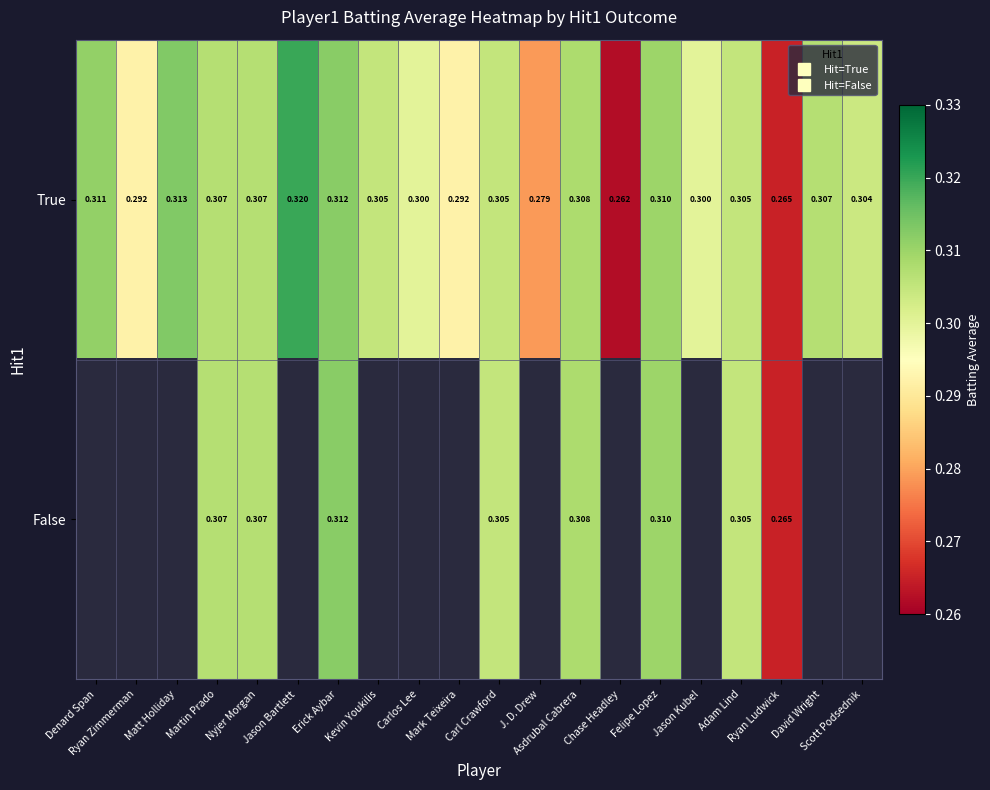

At which category is the sum across all series the highest?

Erick Aybar